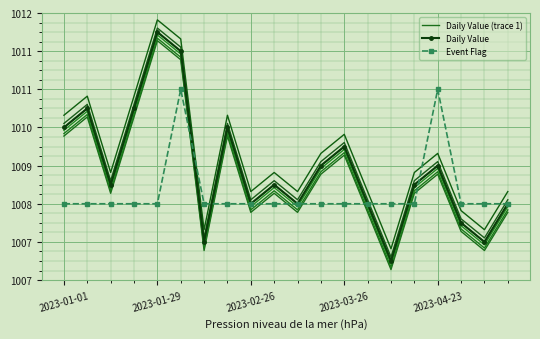

Where is Daily Value (trace 1) nearest to the value 6?

11